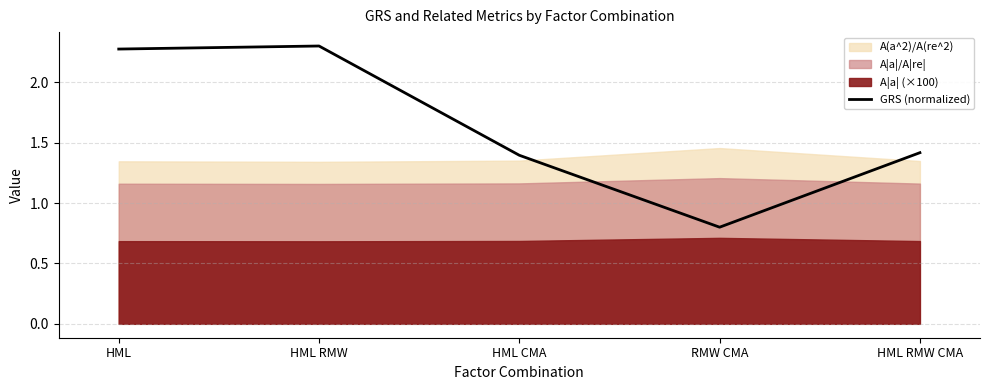

What is the change in value from HML to RMW CMA?

-1.5